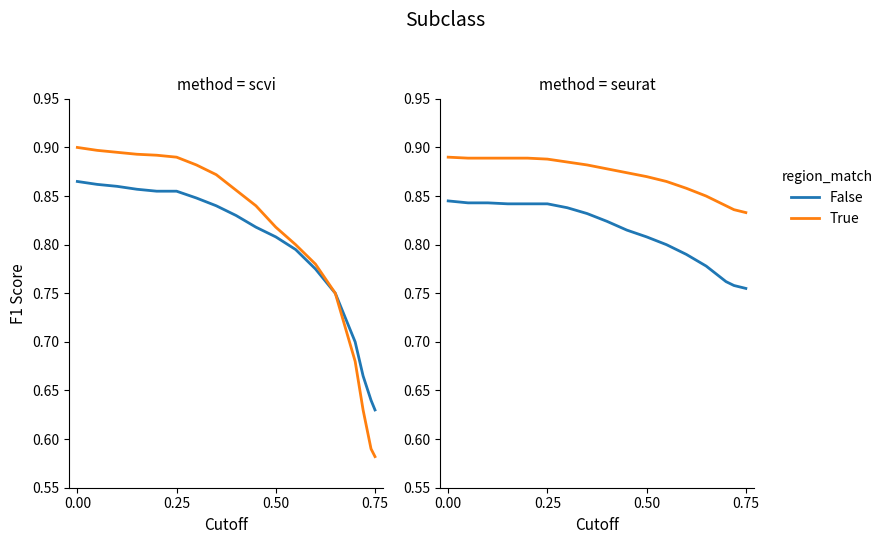

True or false: False and True intersect in this chart.

False